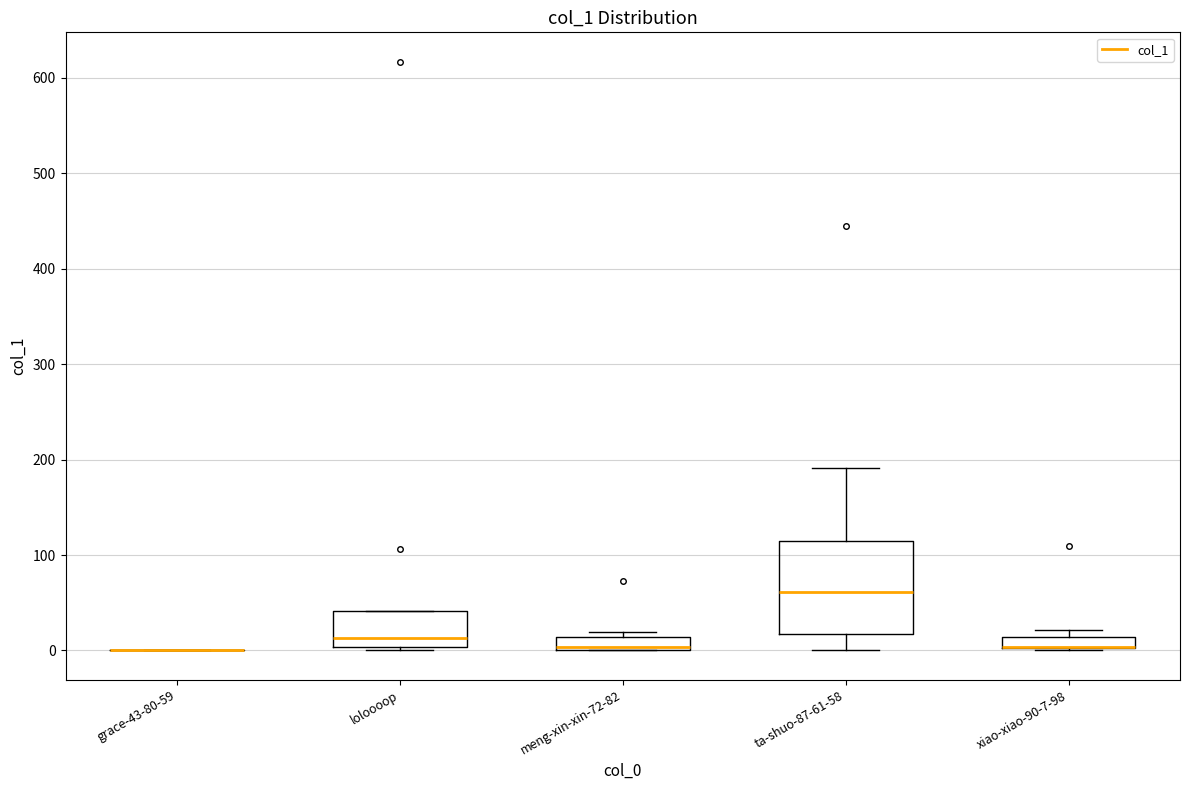

Where does the median line of the box for loloooop sit on the y-axis? The values are not printed on the chart, so give them approximately, as read against the axis.

10